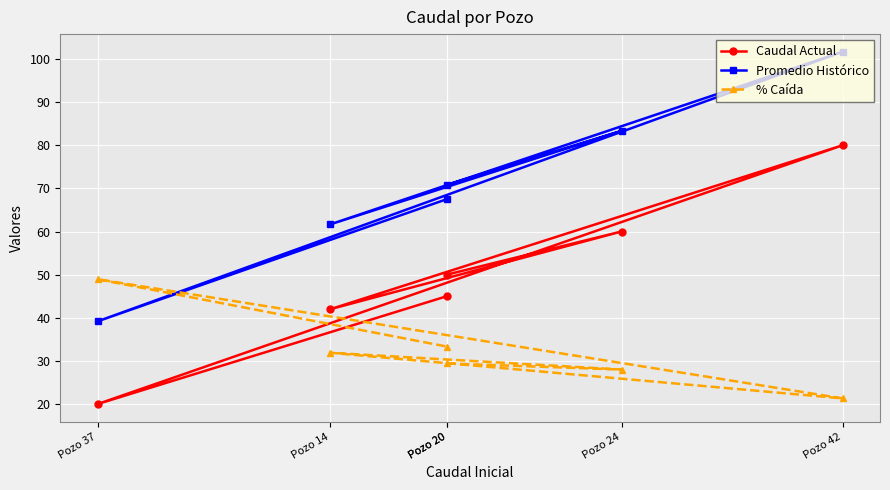

Count the number of data series in this chart.

3